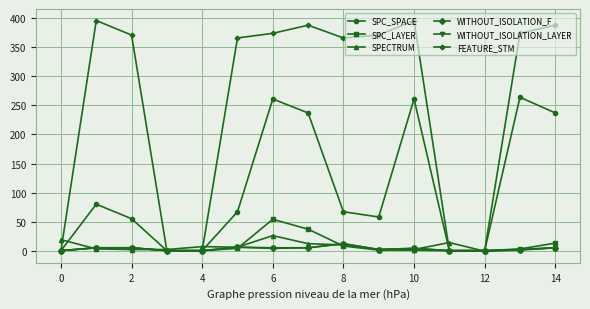

What is the greatest value displayed?

396